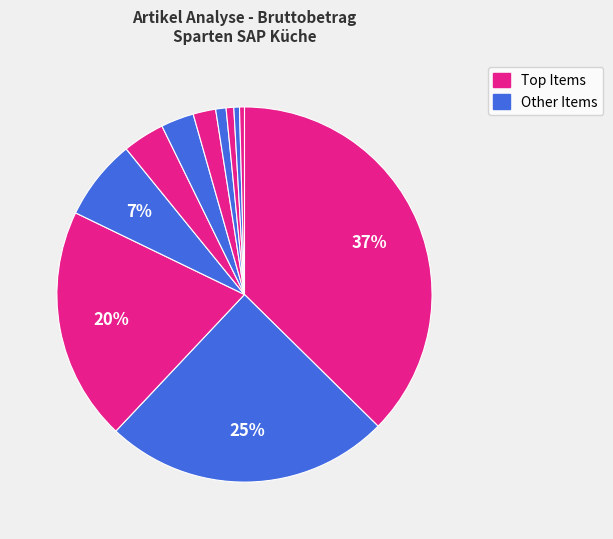

How many segments does this pie chart have?

11